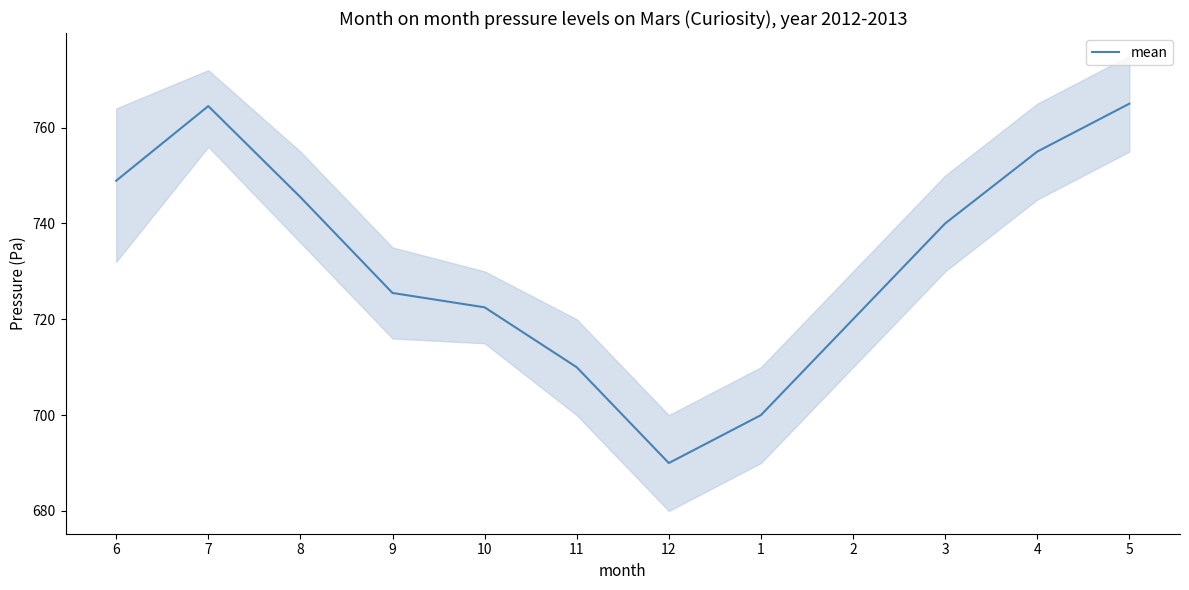

How many interior local peaks (higher than both neighbors) does the data have?

1